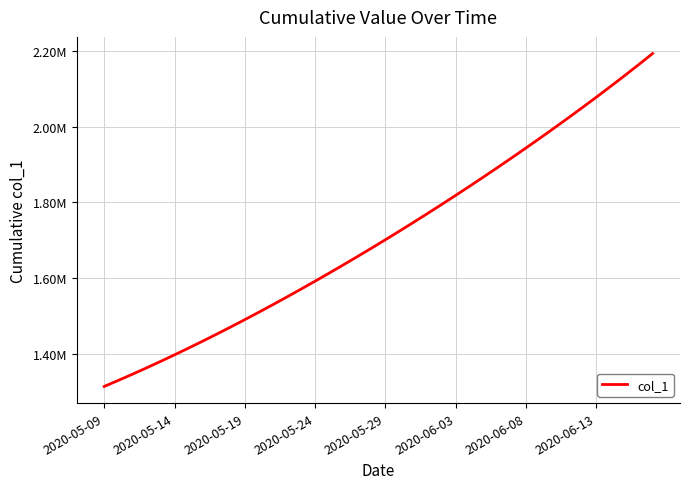

Which category has the lowest value across all series?

2020-05-09